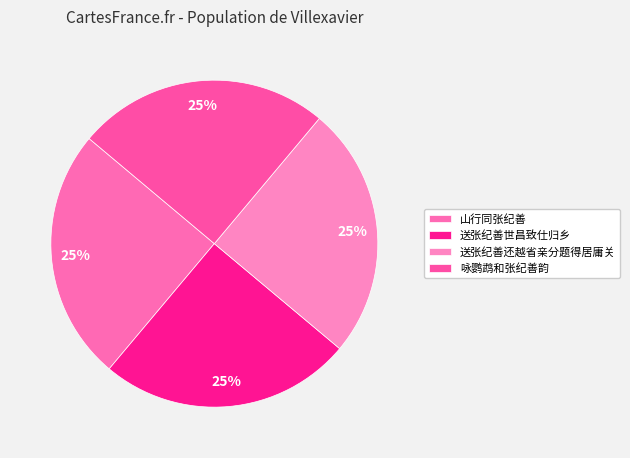

What percentage is the 送张纪善世昌致仕归乡 slice, to the nearest percent?

25%